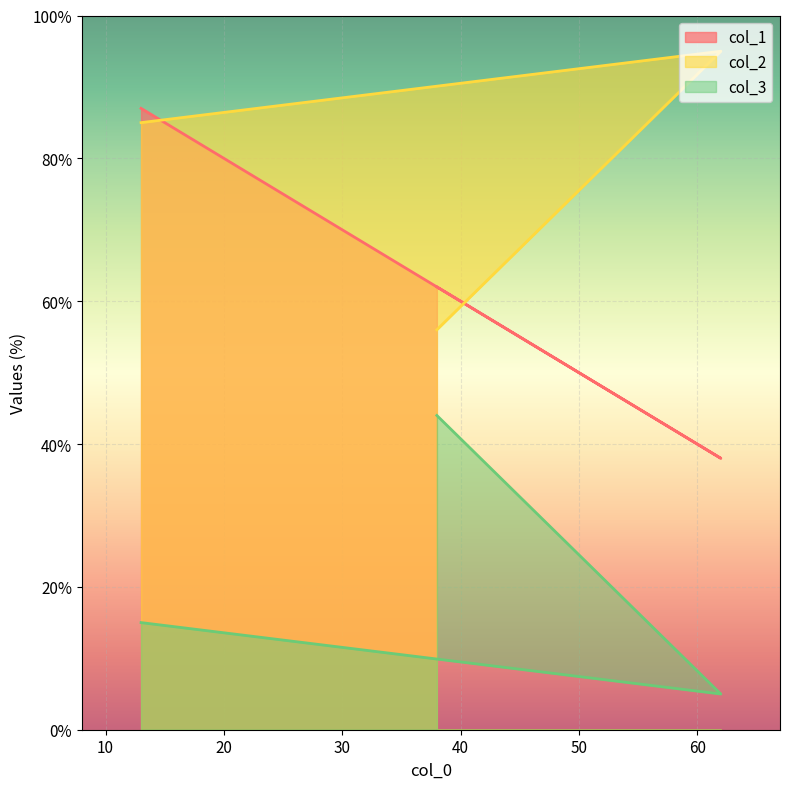

What is the difference between the second highest and minimum values in the col_1 series?

24